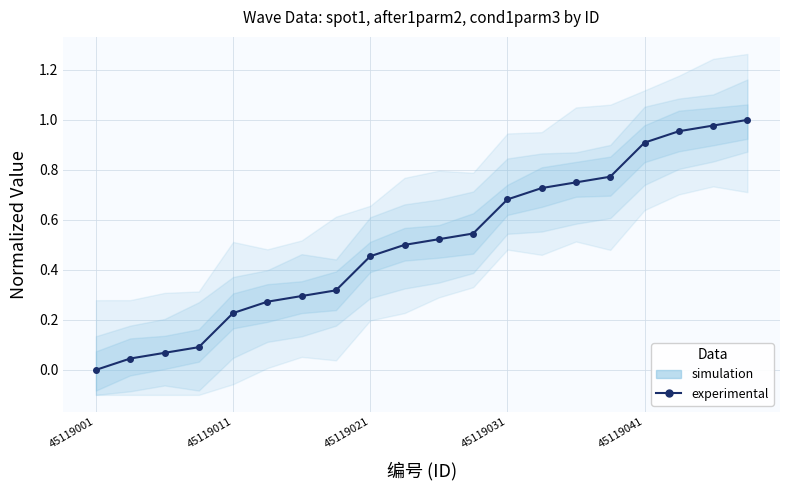

What position from the right is 7?

13